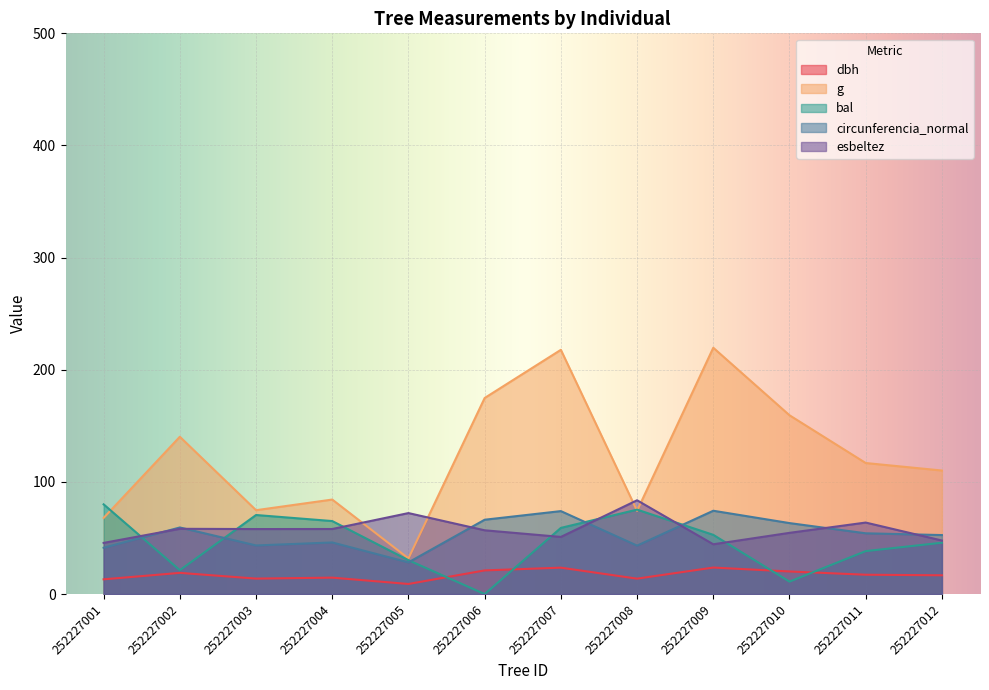

At which category is the sum across all series the highest?

252227007